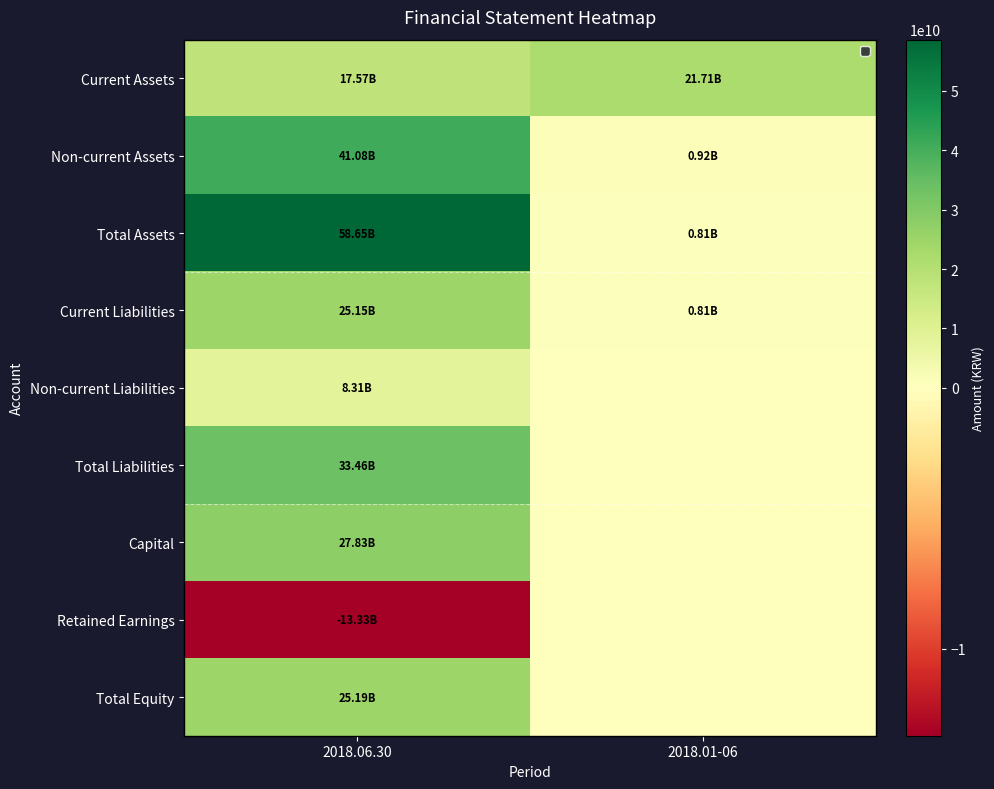

At which category is the sum across all series the highest?

2018.06.30